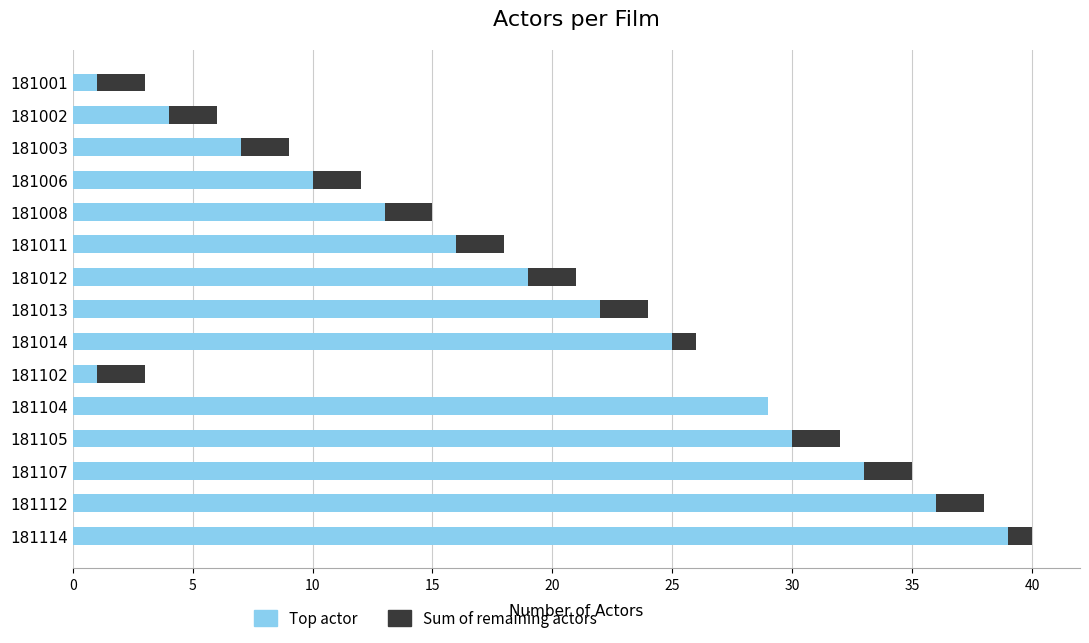

True or false: Top actor has a value of 10 at 181003.

False